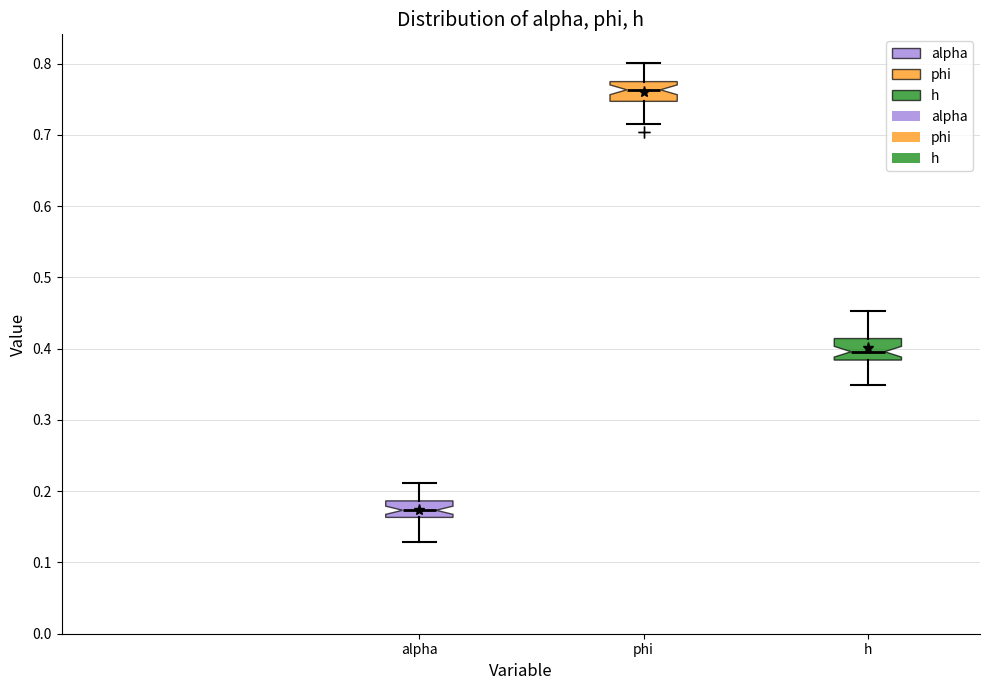

Reading left to right, transcribe this box plot: for each box, give where its median line is, the range the box spans, and where its two whiskers end, as read against the y-axis. The values are not printed on the chart, so give them approximately, as read against the axis.

alpha: median 0.17, box 0.16 to 0.19, whiskers 0.13 to 0.21
phi: median 0.76, box 0.75 to 0.77, whiskers 0.71 to 0.80
h: median 0.40, box 0.38 to 0.41, whiskers 0.35 to 0.45